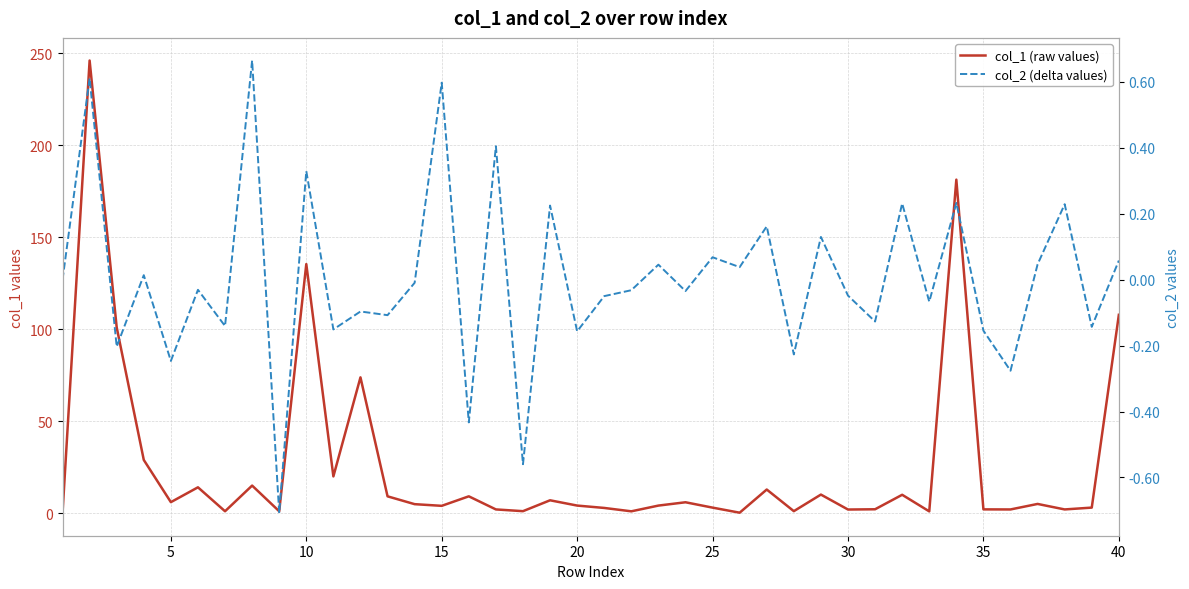

How many data points does each series have?

40